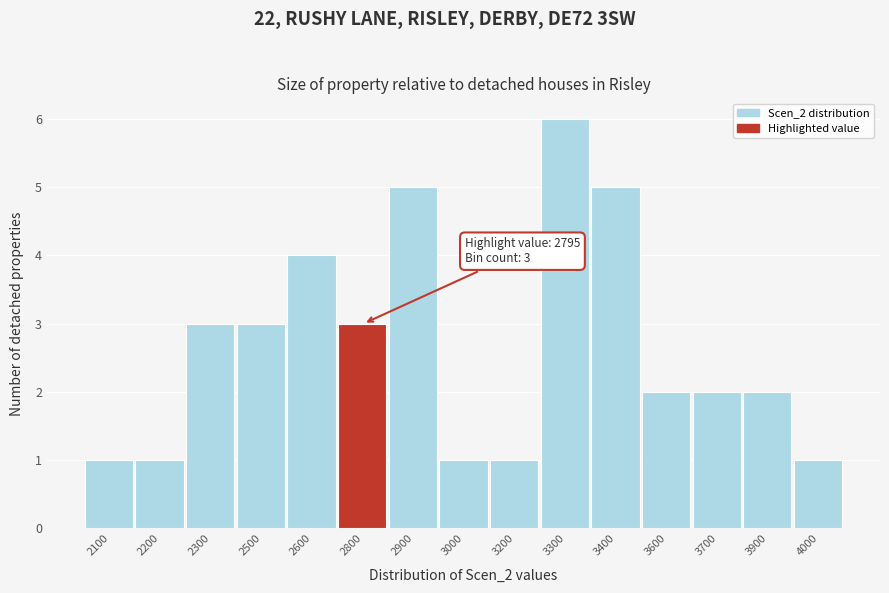

Reading left to right, transcribe all the data shown in this chart.

2100=1	2200=1	2300=3	2500=3	2600=4	2800=3	2900=5	3000=1	3200=1	3300=6	3400=5	3600=2	3700=2	3900=2	4000=1